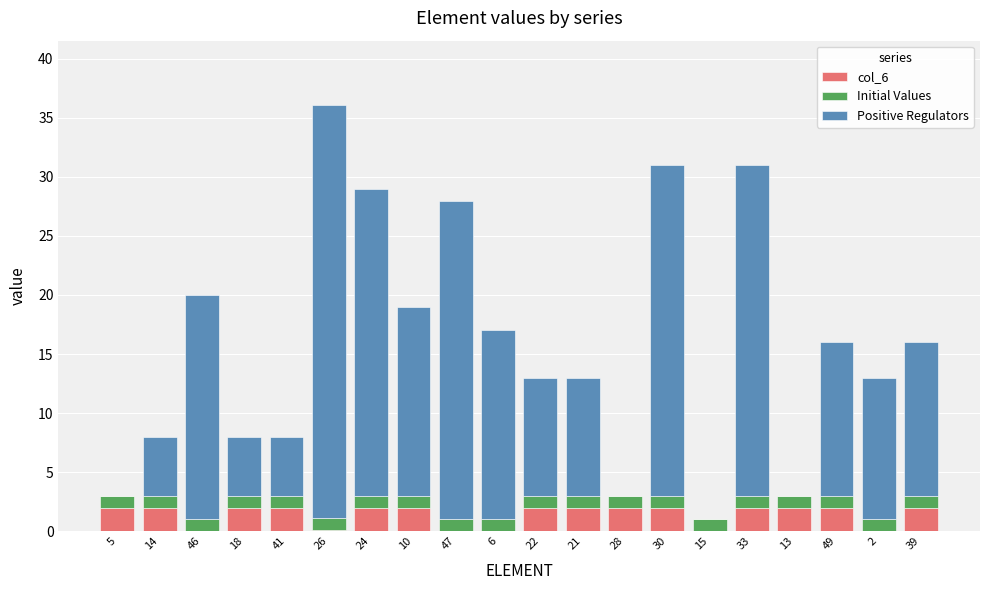

What is the sum of all col_6 values?

28.1